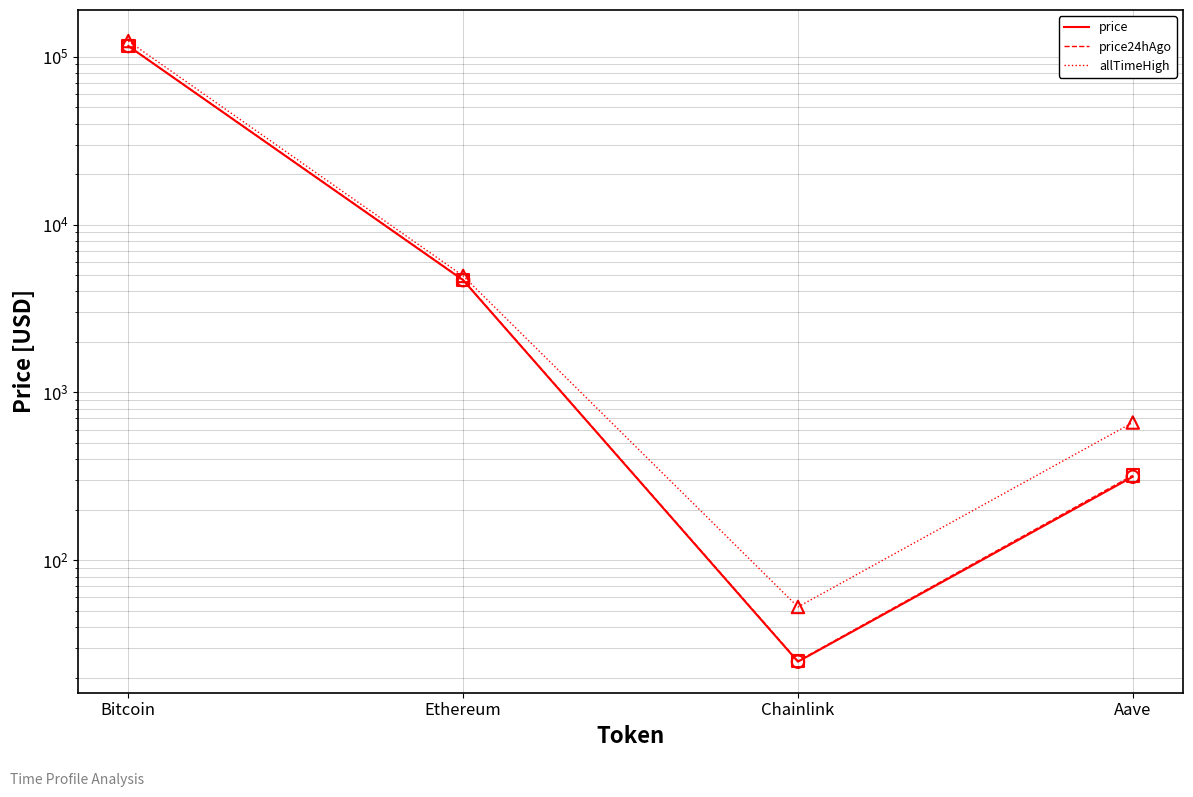

What are all the series names shown in the legend?

price, price24hAgo, allTimeHigh